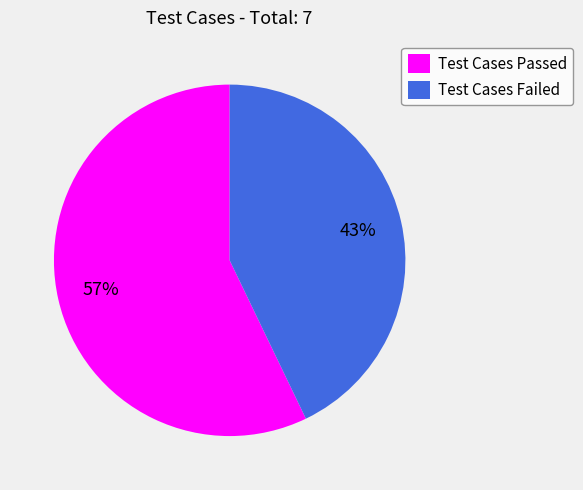

Does Test Cases Passed account for over 50% of the chart?

Yes